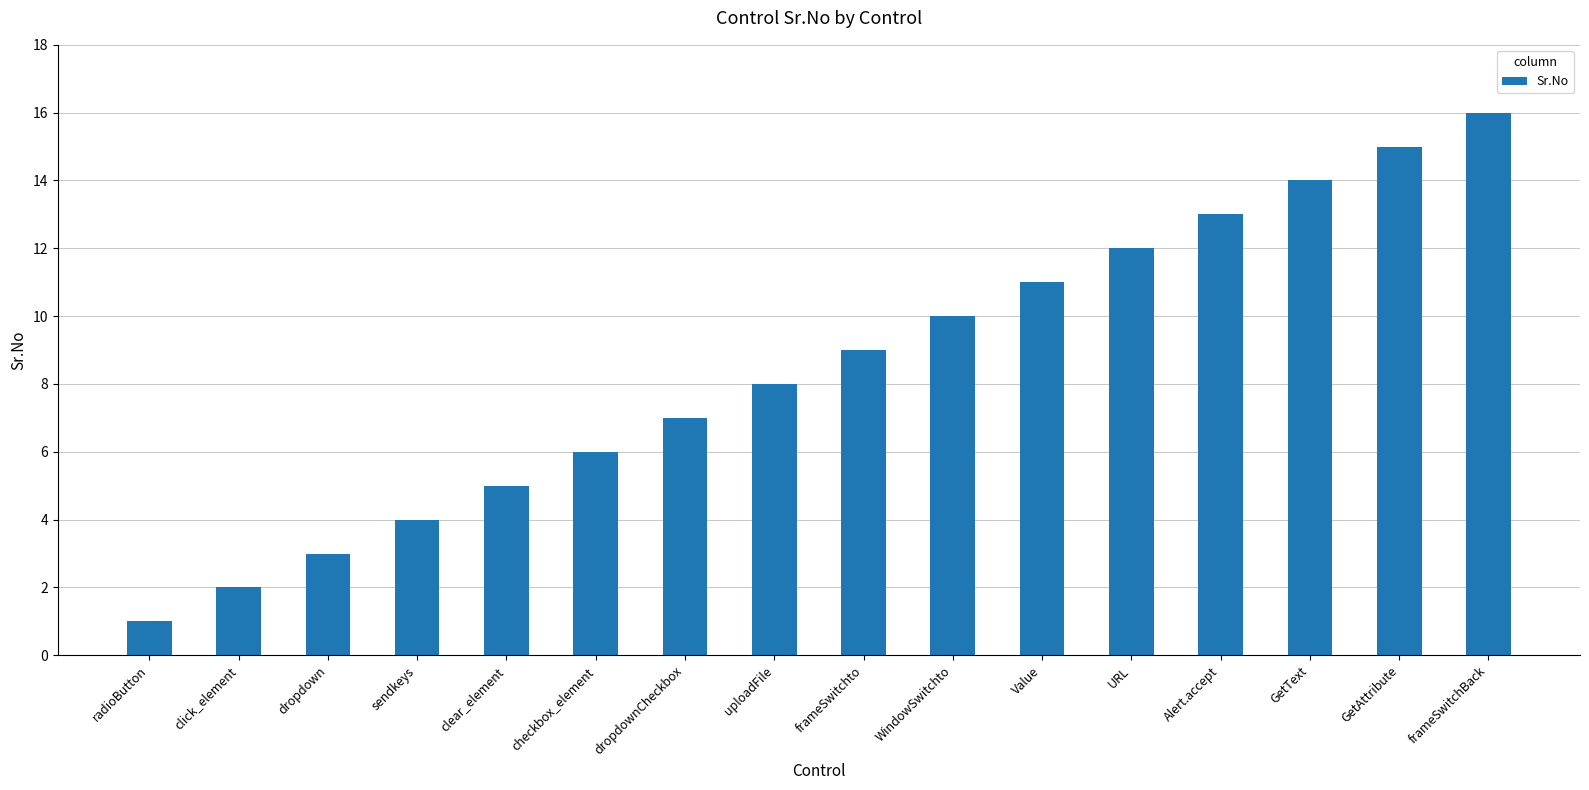

What is the value of the 8th bar from the left?

8